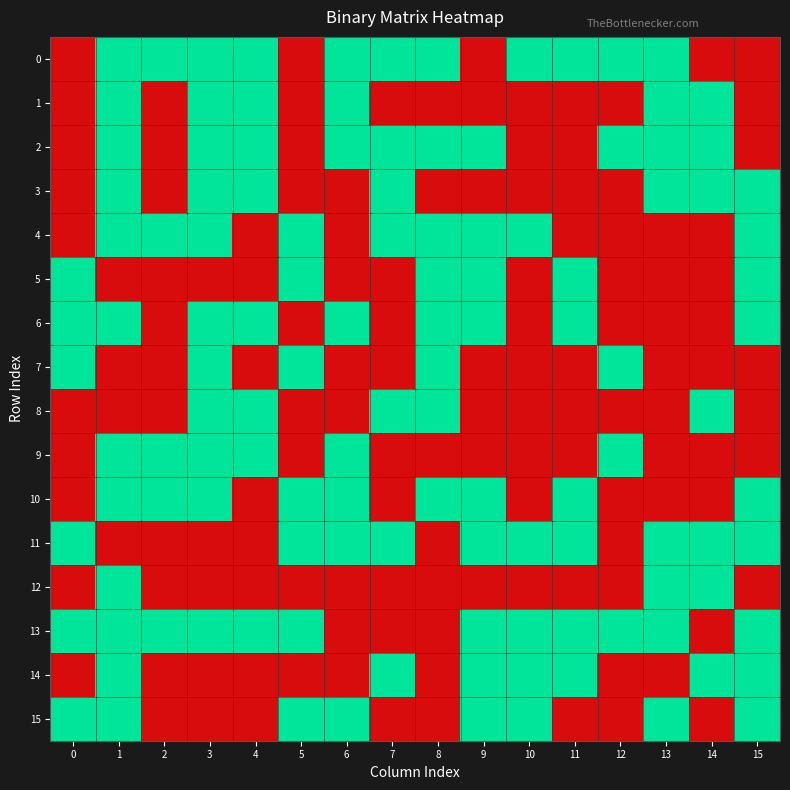

What is the difference between the highest and lowest values at 0?

1